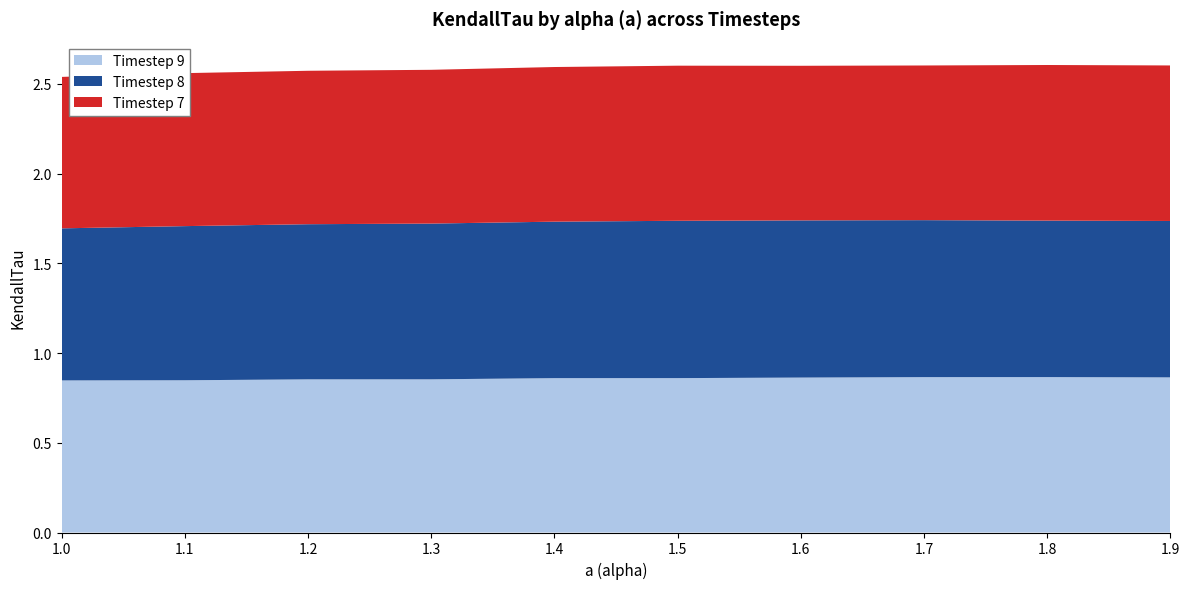

Reading left to right, transcribe all the data shown in this chart.

KendallTau_t7: 1.0=0.8	1.1=0.9	1.2=0.9	1.3=0.9	1.4=0.9	1.5=0.9	1.6=0.9	1.7=0.9	1.8=0.9	1.9=0.9
KendallTau_t8: 1.0=0.8	1.1=0.9	1.2=0.9	1.3=0.9	1.4=0.9	1.5=0.9	1.6=0.9	1.7=0.9	1.8=0.9	1.9=0.9
KendallTau_t9: 1.0=0.8	1.1=0.8	1.2=0.9	1.3=0.9	1.4=0.9	1.5=0.9	1.6=0.9	1.7=0.9	1.8=0.9	1.9=0.9